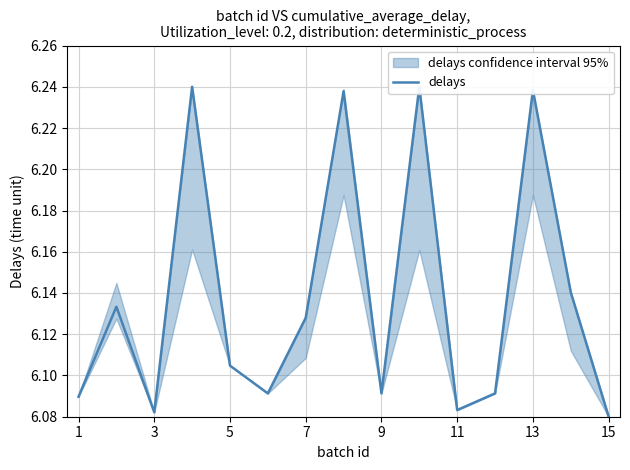

Read the value at 3.

6.1